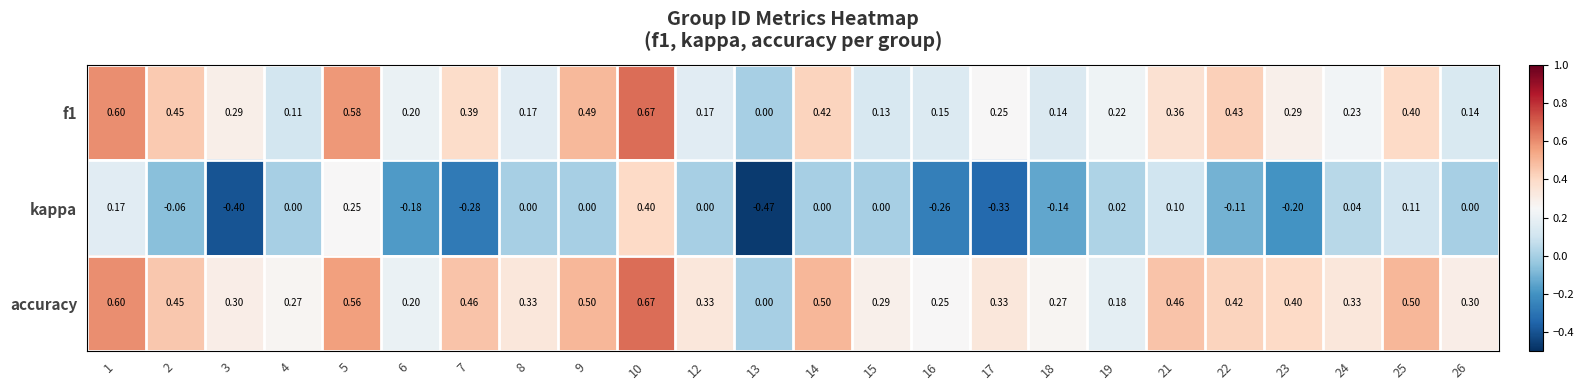

Rank the series by their average value, from highest to lowest.

accuracy, f1, kappa